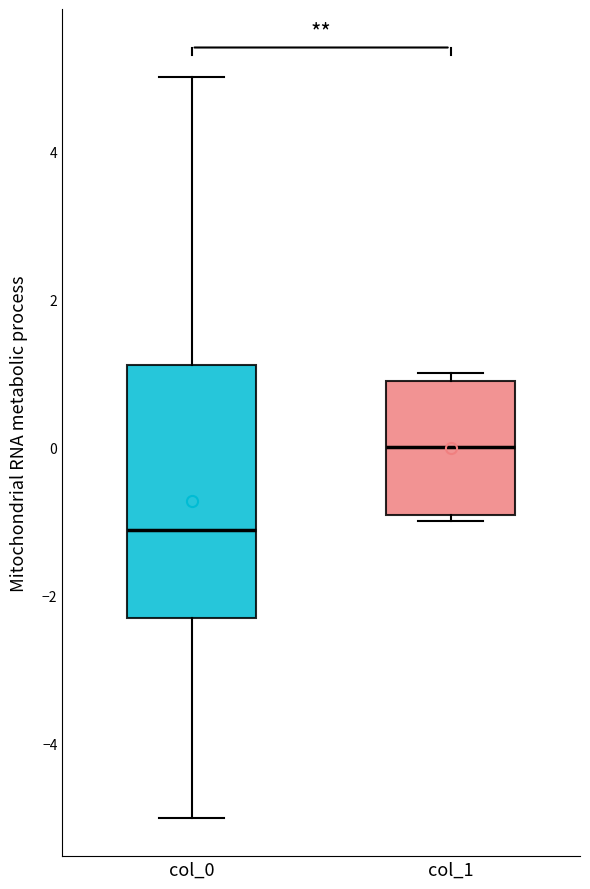

Reading left to right, transcribe this box plot: for each box, give where its median line is, the range the box spans, and where its two whiskers end, as read against the y-axis. The values are not printed on the chart, so give them approximately, as read against the axis.

col_0: median -1.2, box -2.2 to 1.2, whiskers -5.0 to 5.0
col_1: median 0.0, box -1.0 to 0.8, whiskers -1.0 (just below the box's lower edge) to 1.0